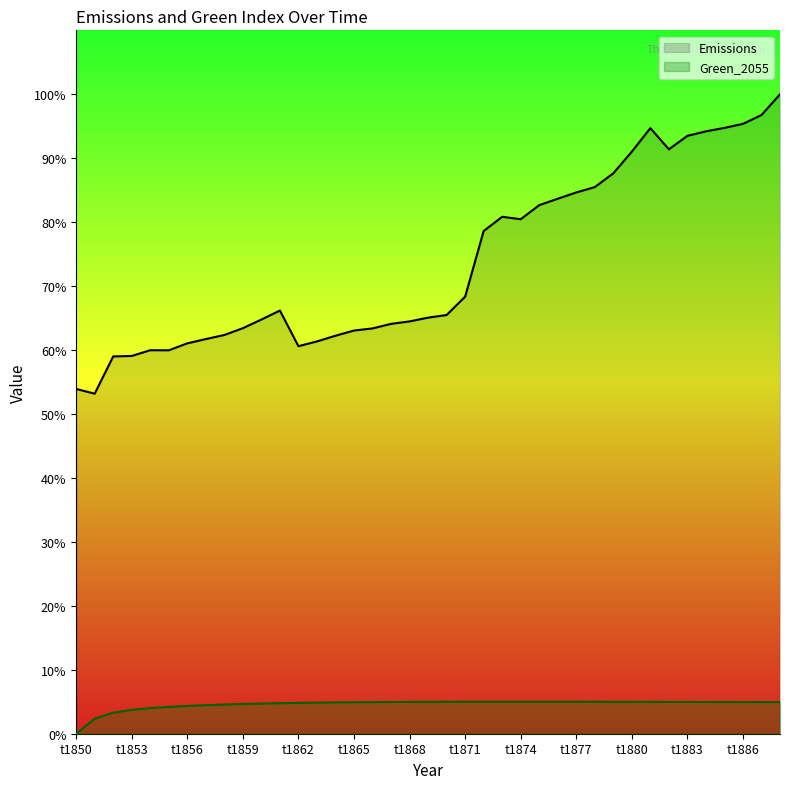

Is it true that Green_2055 equals 0.0 at 32?

True